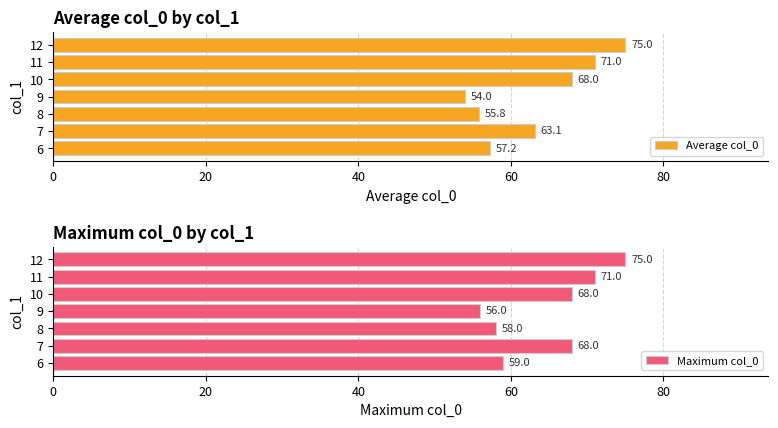

Rank the categories by Average col_0 value from highest to lowest.

12, 11, 10, 7, 6, 8, 9